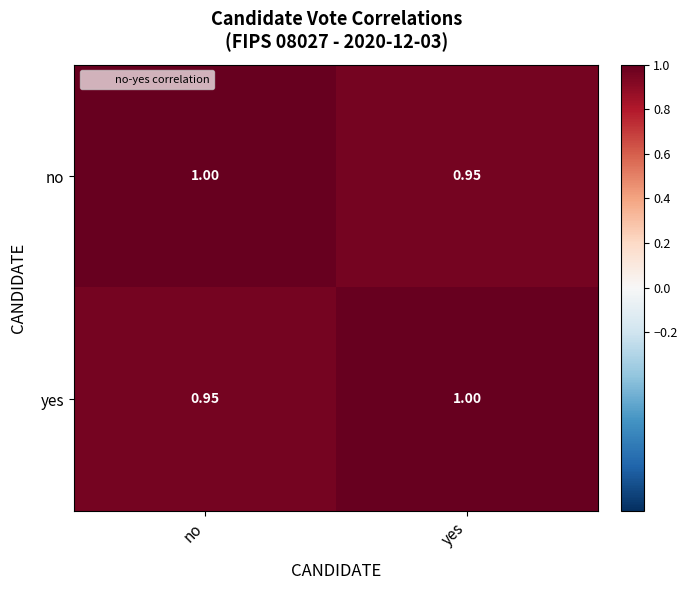

Rank the series at no from lowest to highest value.

yes, no